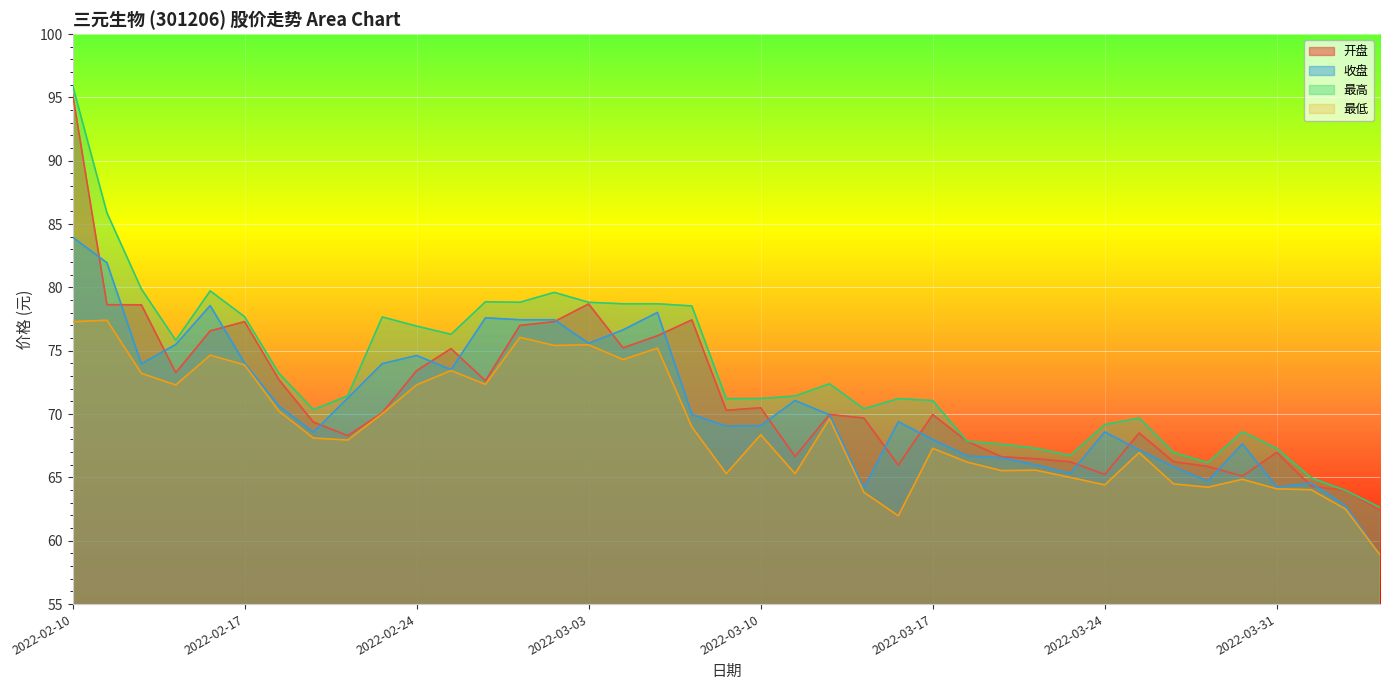

At which label does 最低 reach its minimum?

2022-04-07